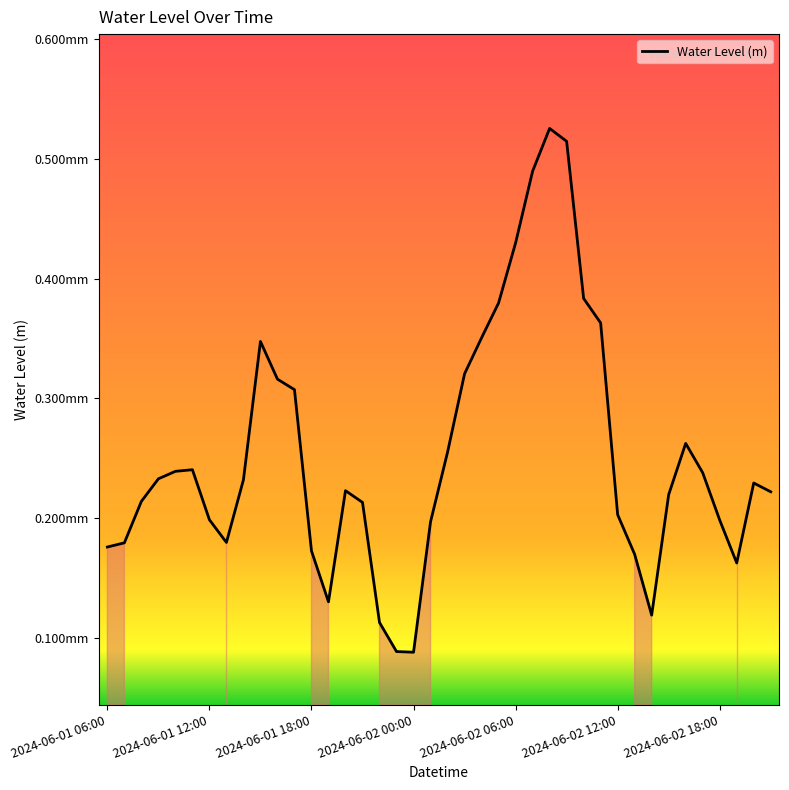

Does the chart have visible grid lines?

No